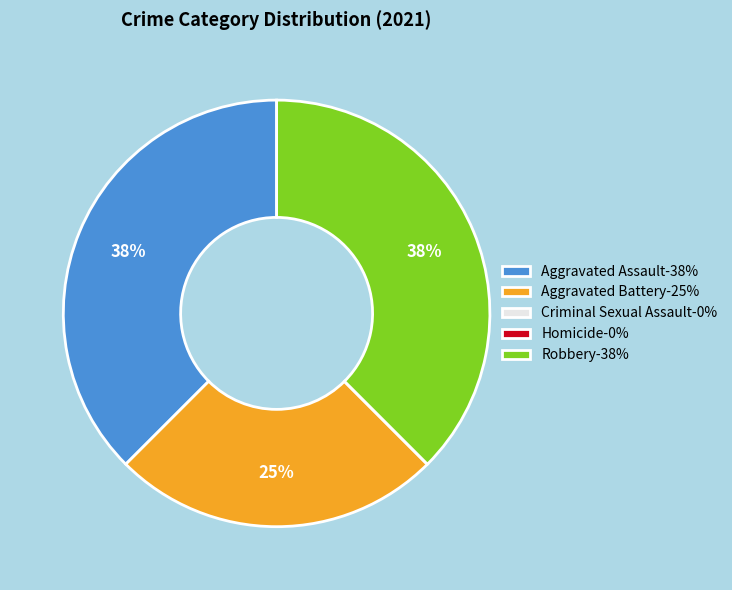

Does any single category account for the majority?

No